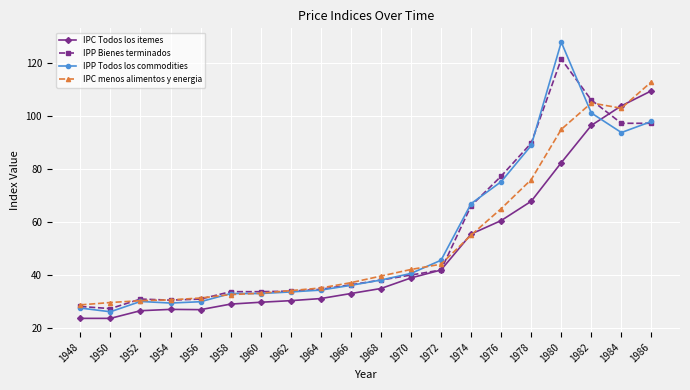

How many values in the IPC Todos los itemes series are below 34?

10